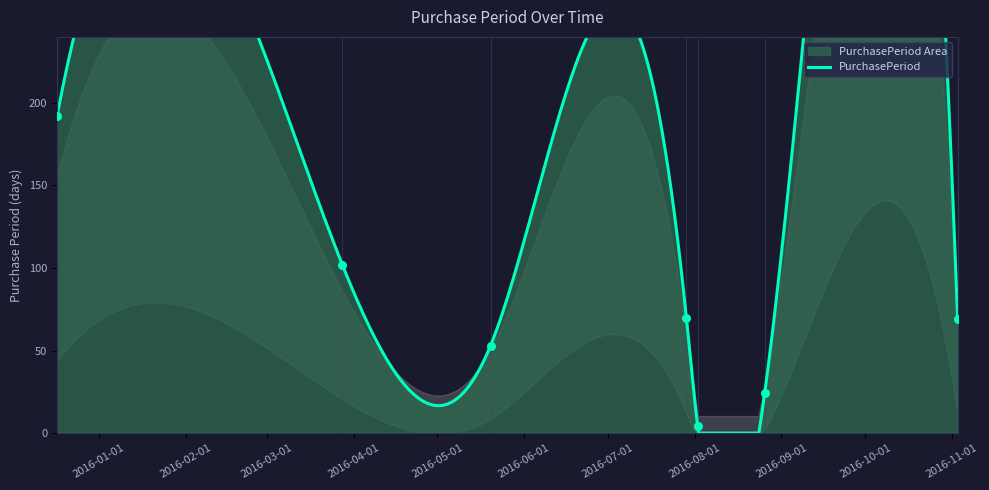

Approximately how many times larger is the value at 2016-03-28 compared to 2016-05-20?

1.9